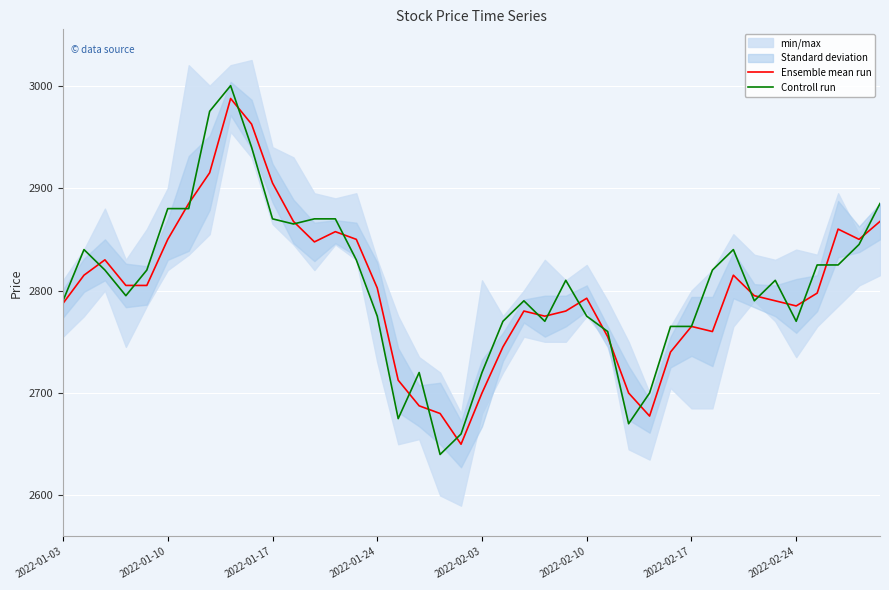

What is the value of the Controll run point at the 15th from the left?

2830.0